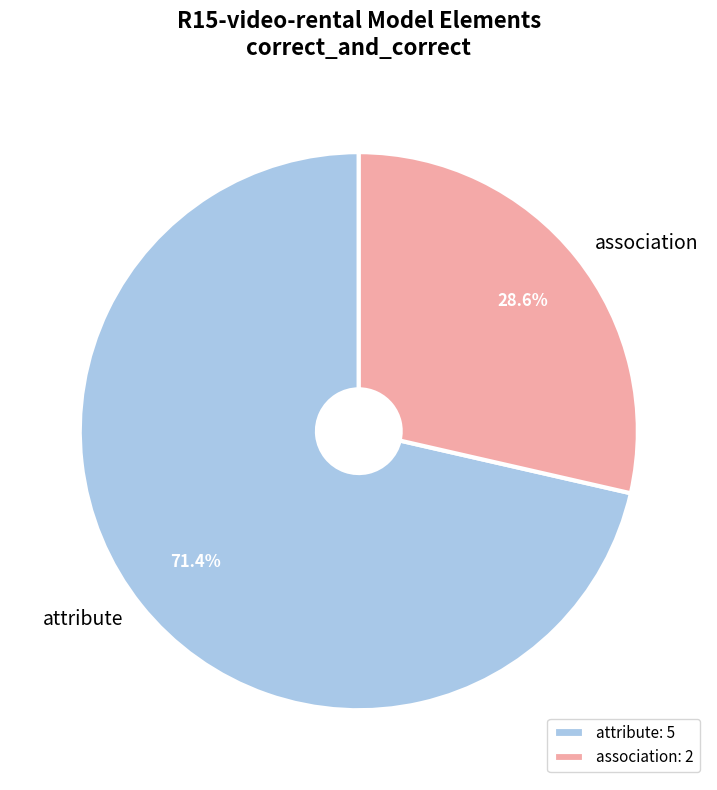

Is it true that attribute is 71% of the pie?

True